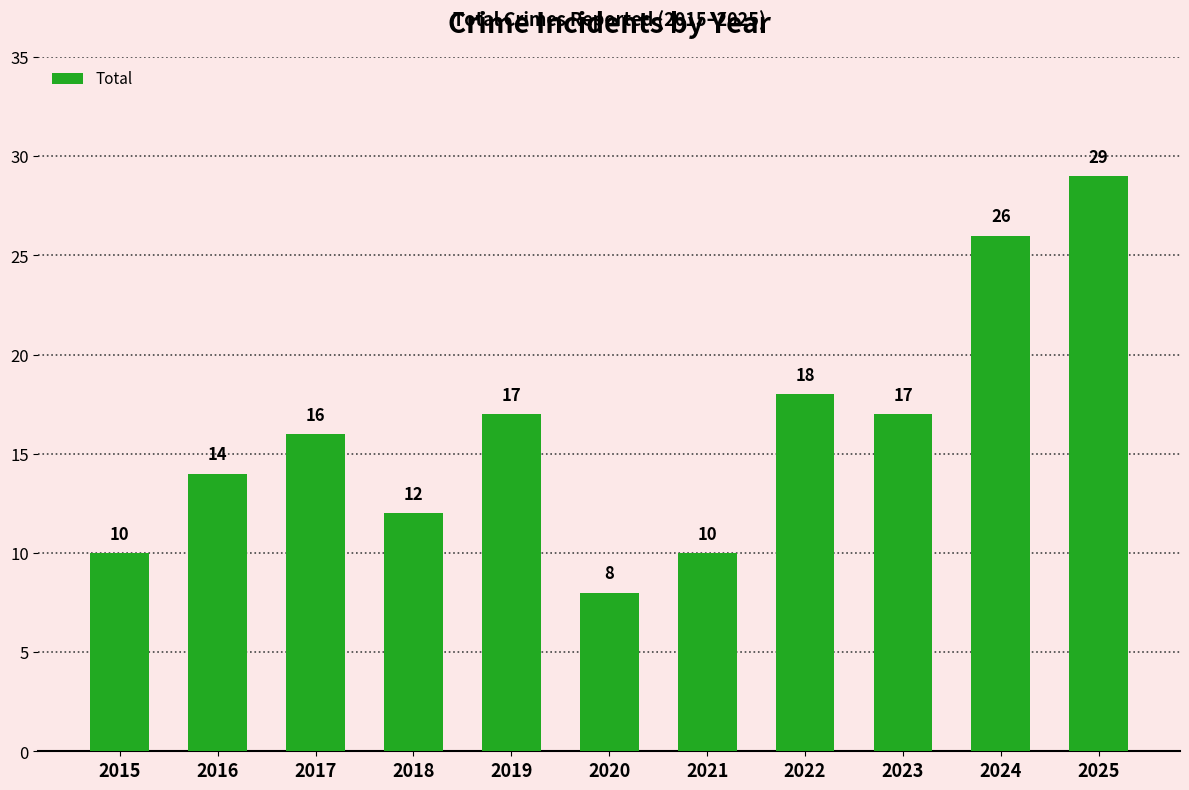

What is the approximate value at 2017?

16